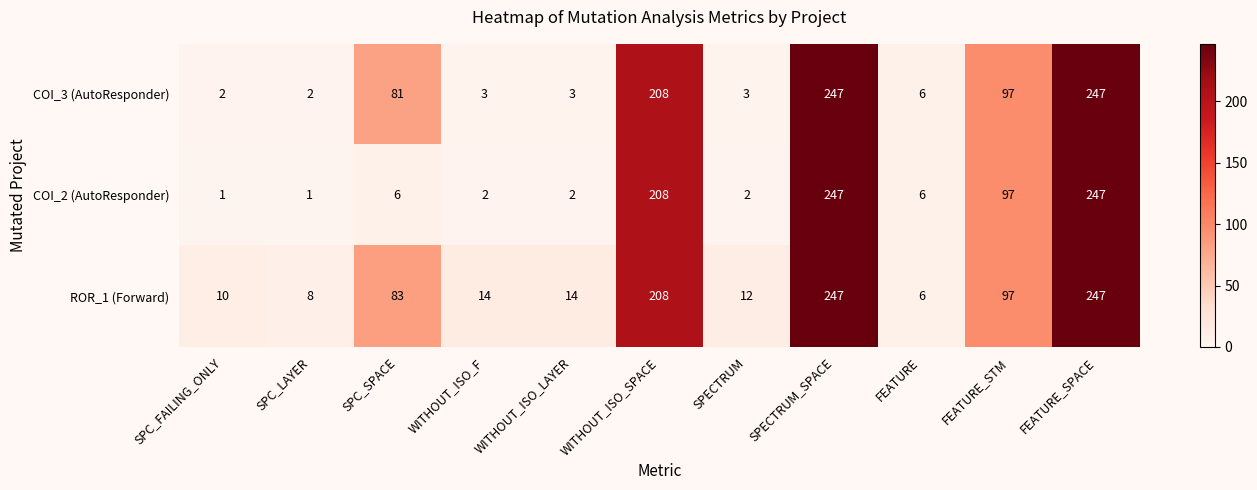

The COI_3 (AutoResponder) series shows 121 at SPC_SPACE. True or false?

False